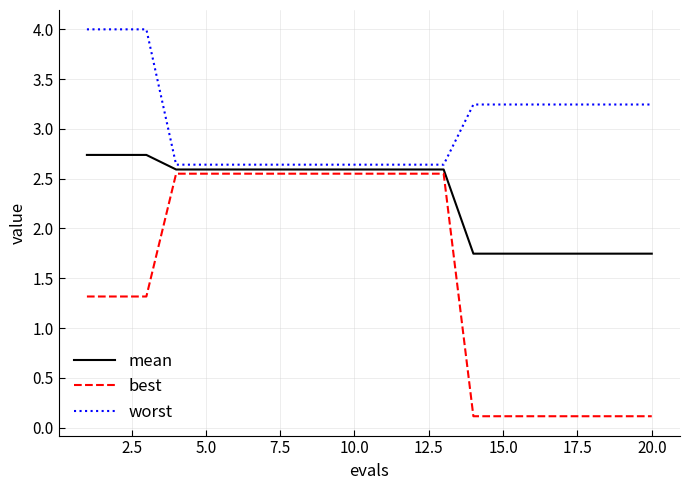

Which series has the widest spread of values?

best